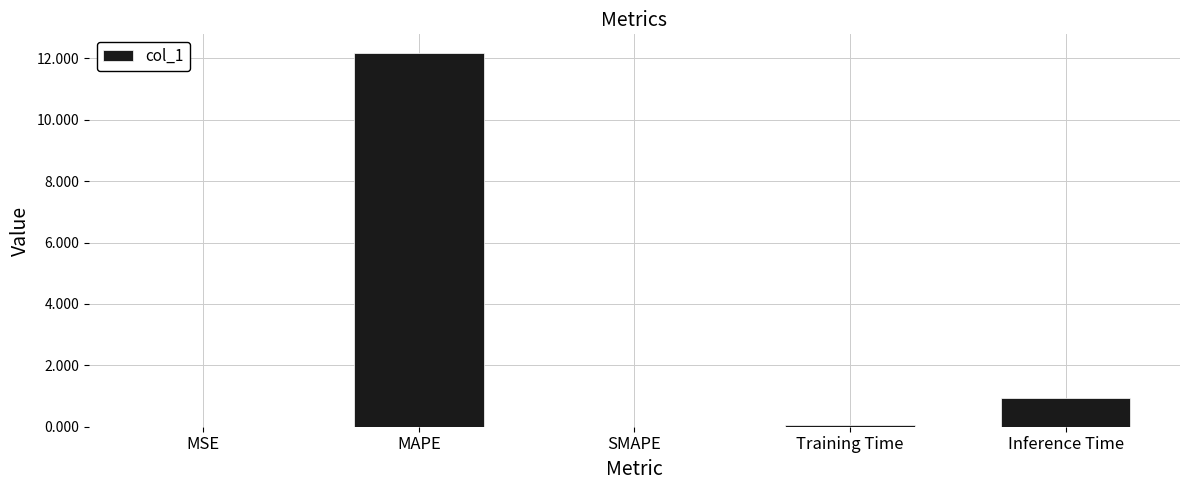

What is the sum of all values?

13.2